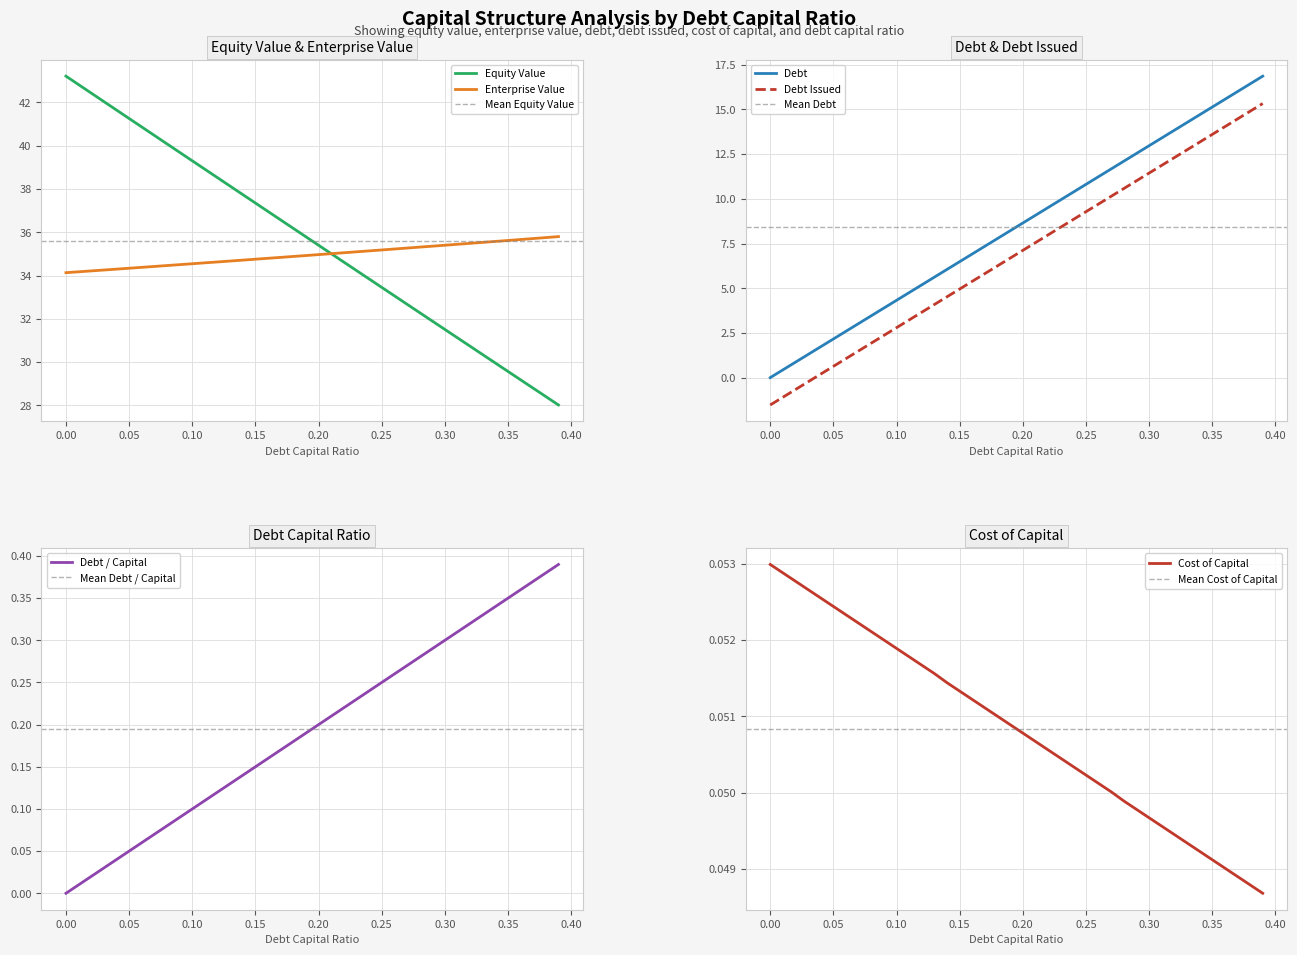

The value of Debt at 0.00 is 11.4. True or false?

False